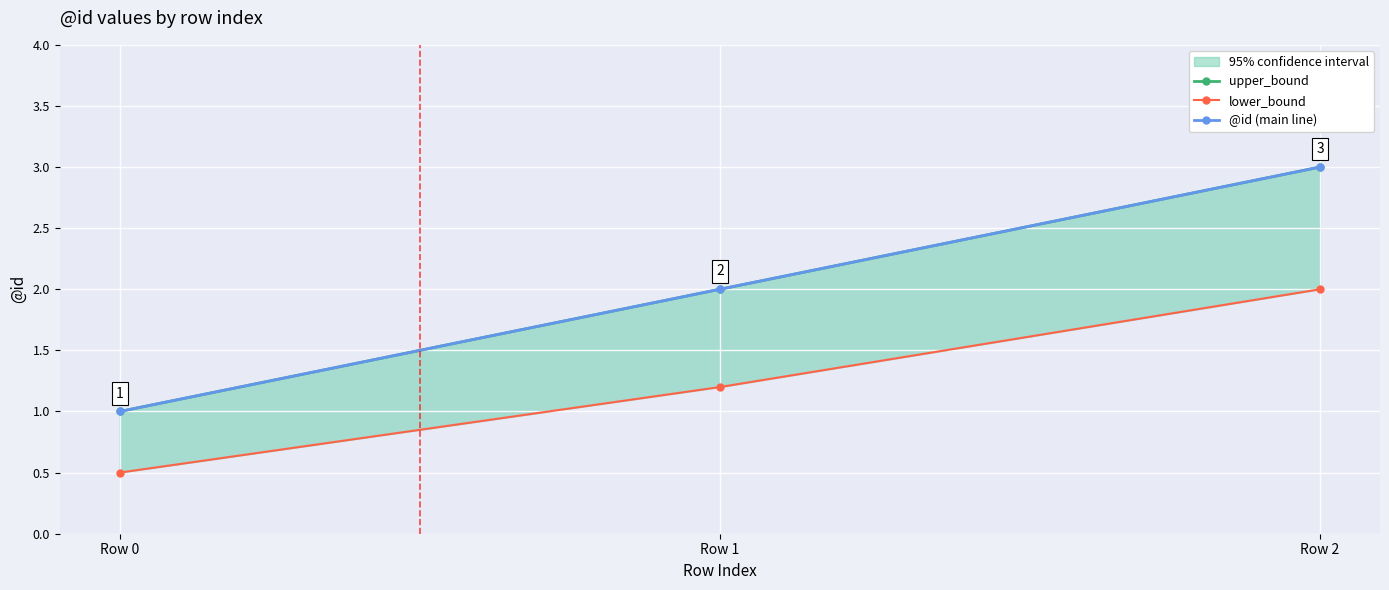

What is the sum of the lower_bound values at Row 1 and Row 0?

1.7